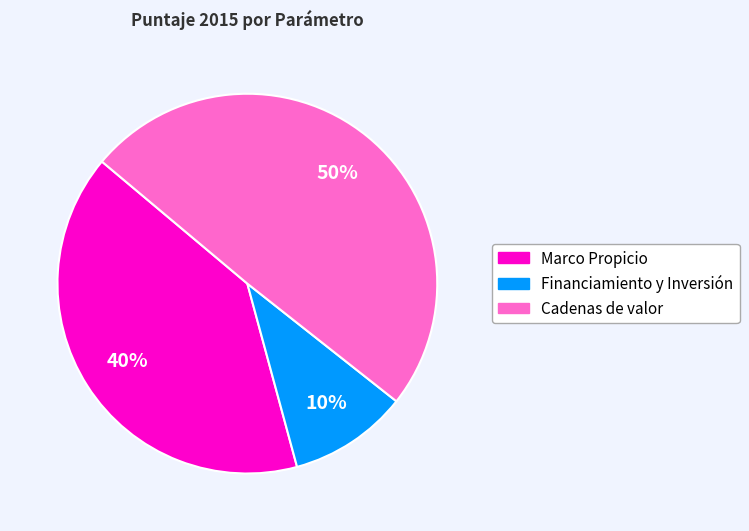

Rank the categories by value from highest to lowest.

Cadenas de valor, Marco Propicio, Financiamiento y Inversión